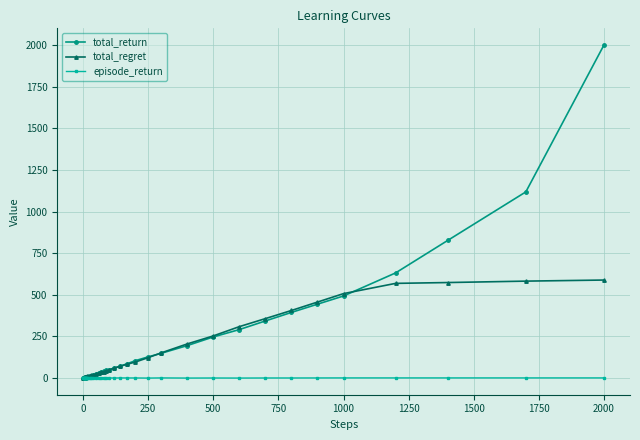

What is the maximum value shown in the chart?

2000.0